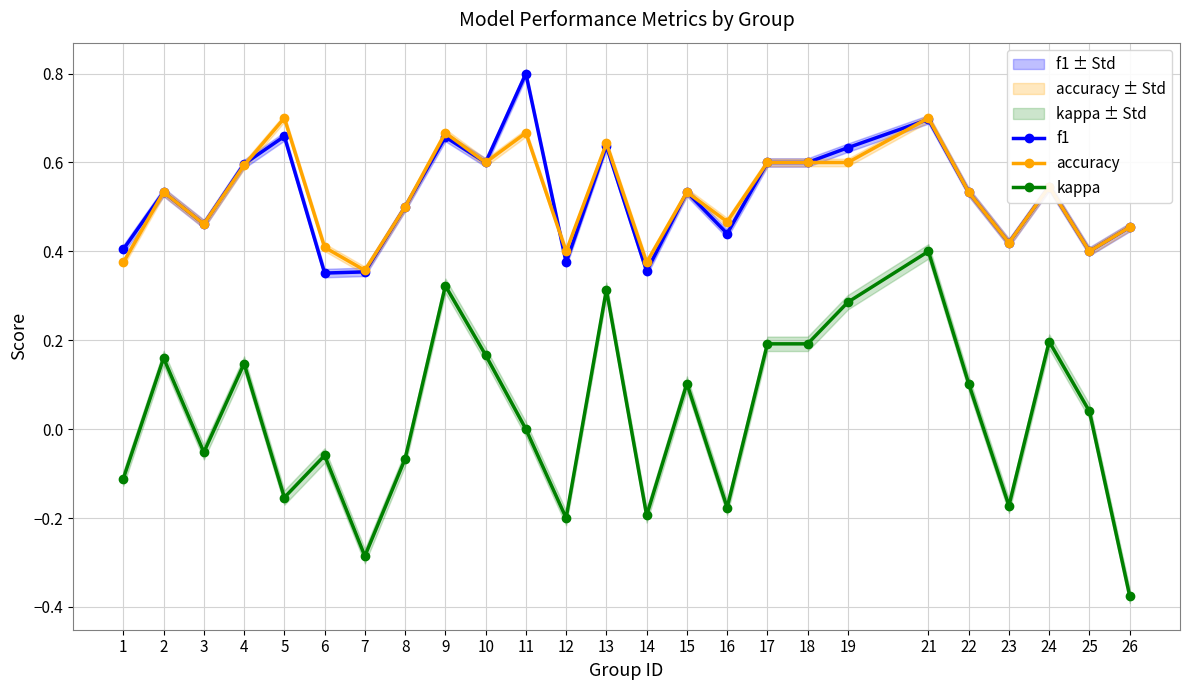

How many accuracy values are between 0 and 1?

25